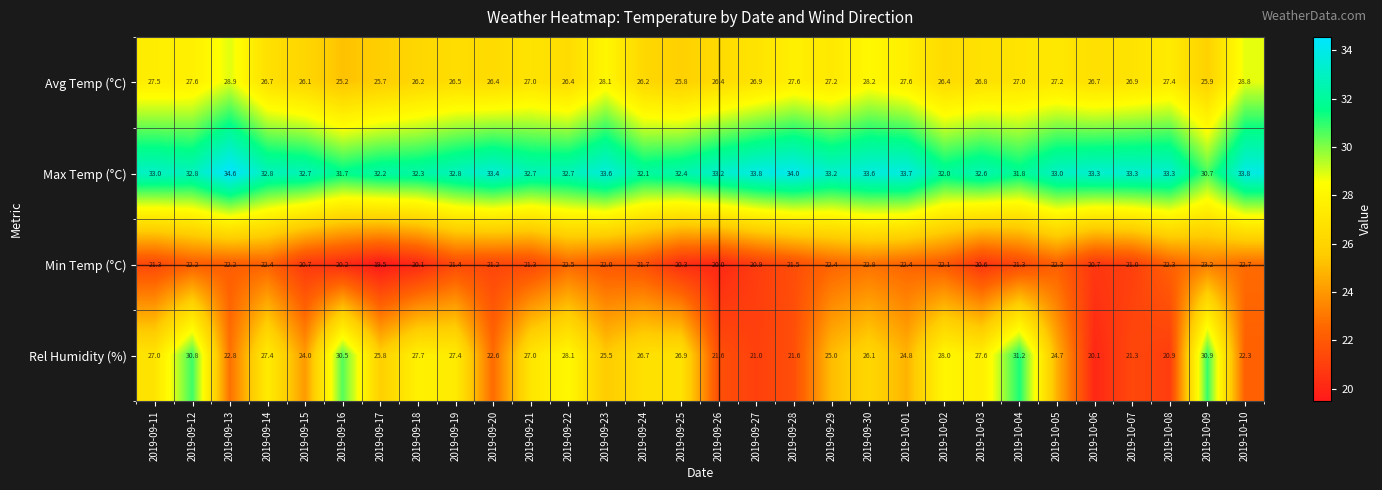

Which series has the widest spread of values?

Rel Humidity (%)